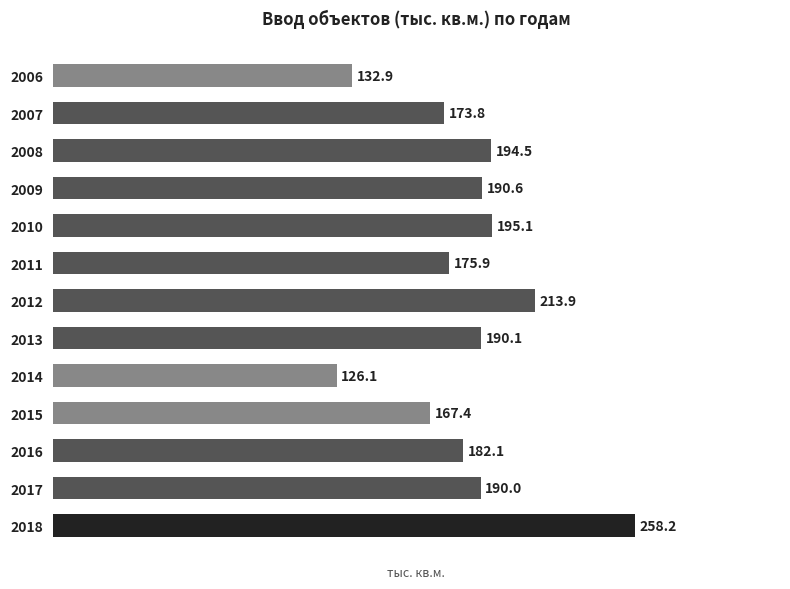

List the labels in order of value, largest first.

2018, 2012, 2010, 2008, 2009, 2013, 2017, 2016, 2011, 2007, 2015, 2006, 2014